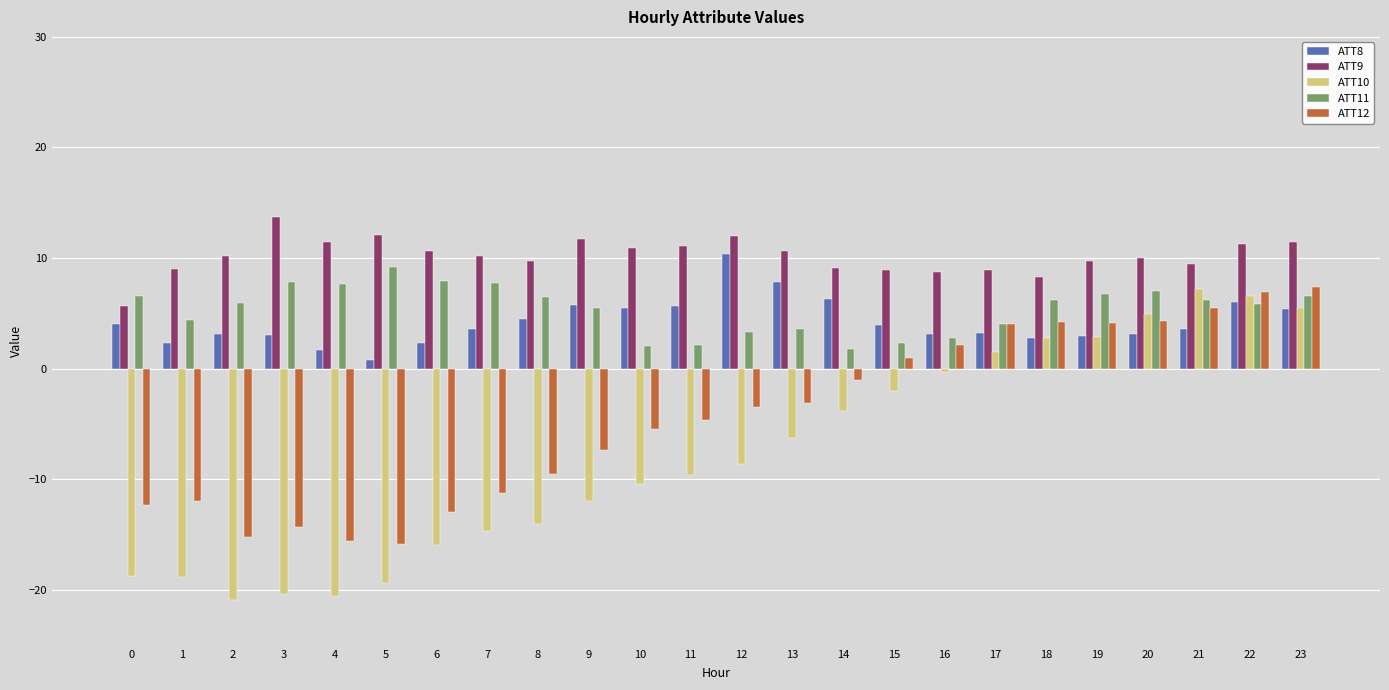

What is the total value across all series at 9?

3.7